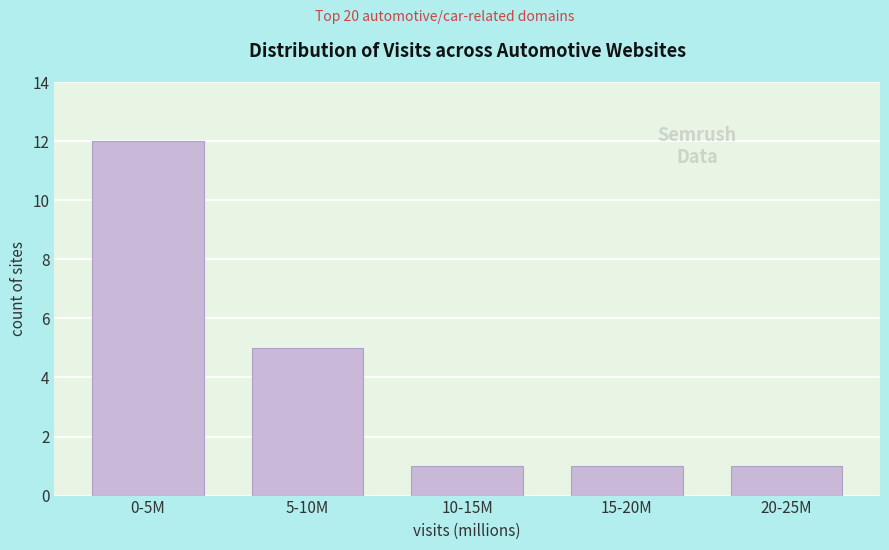

Reading left to right, extract all data points from this chart.

0-5M=12	5-10M=5	10-15M=1	15-20M=1	20-25M=1